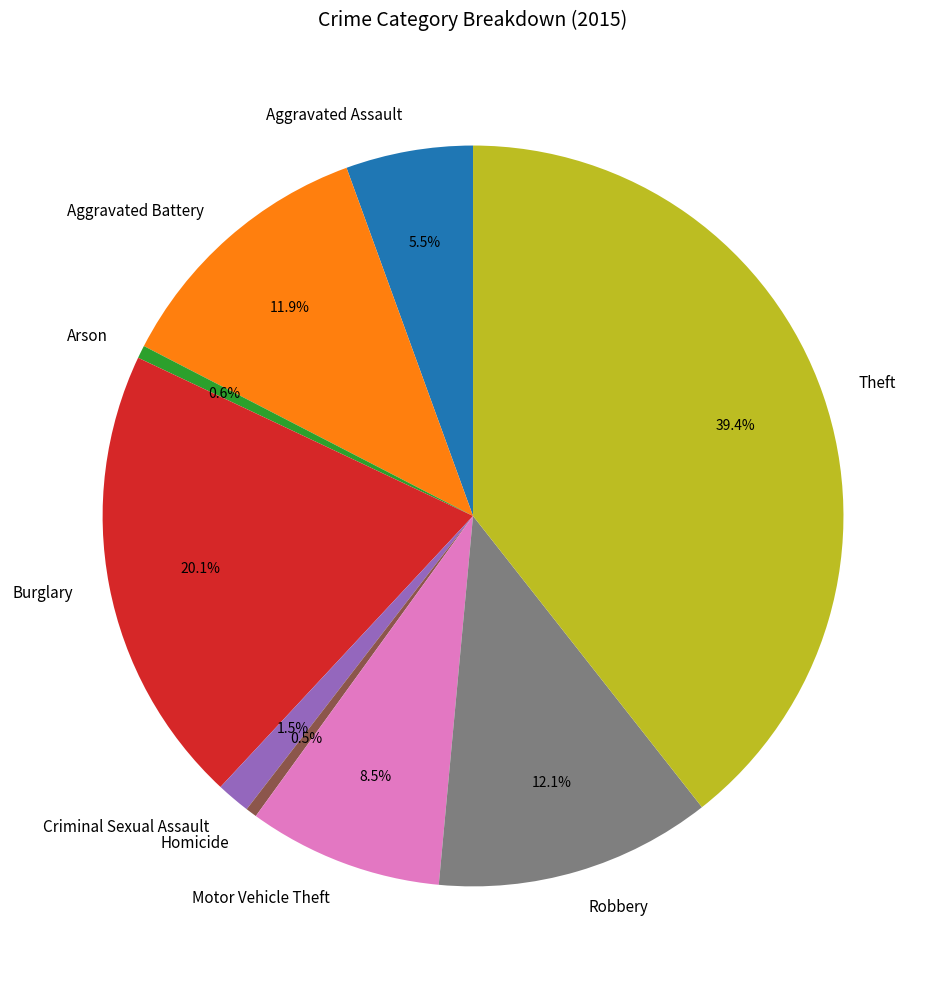

What is the largest slice in the pie chart?

Theft